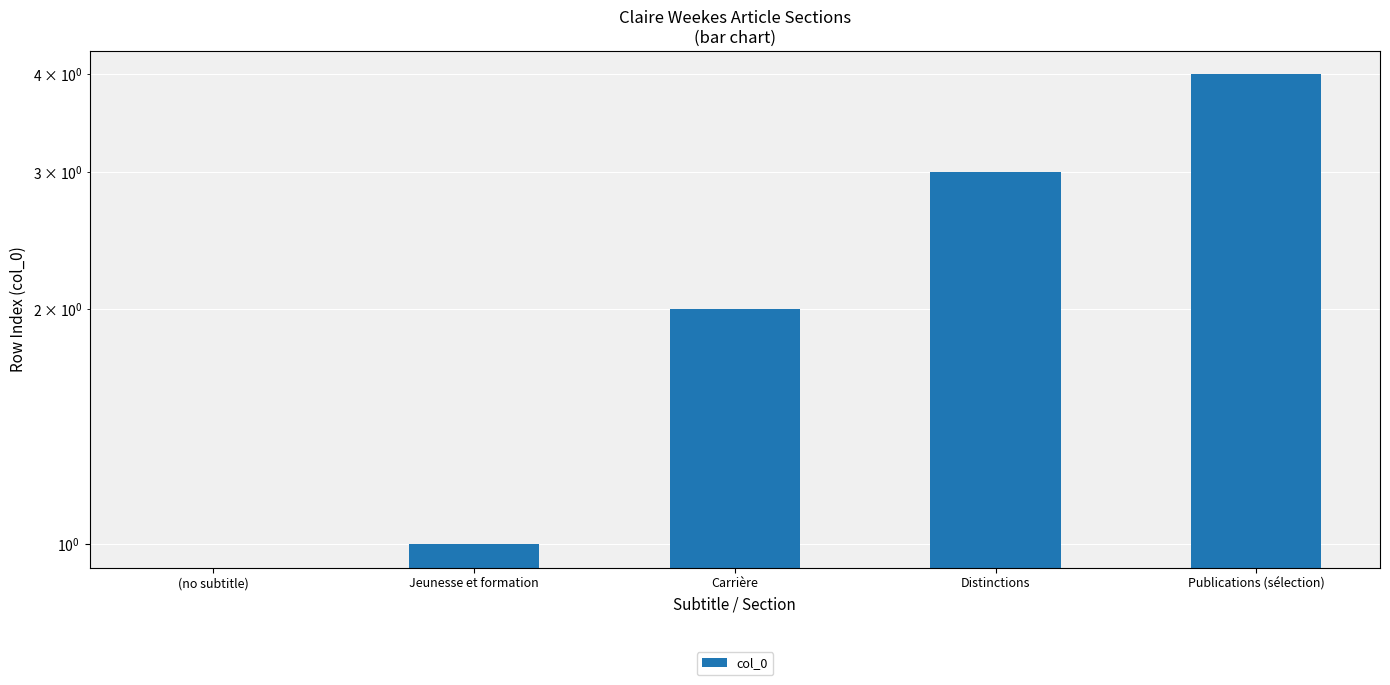

What is the change in value from Jeunesse et formation to Carrière?

+1